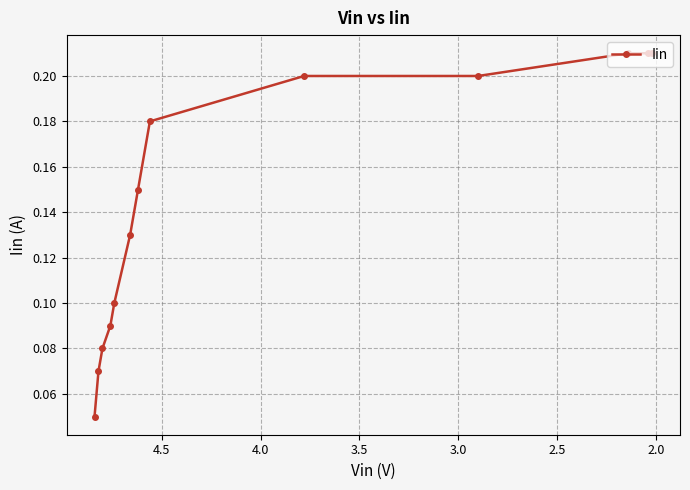

What is the average value?

0.1